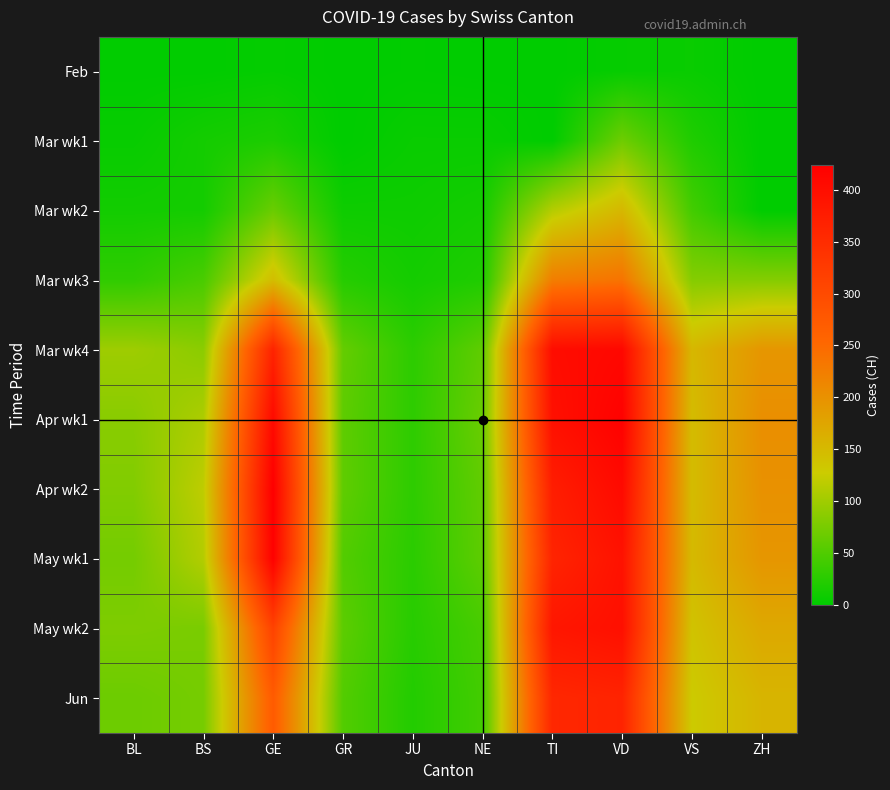

What is the greatest value displayed?

424